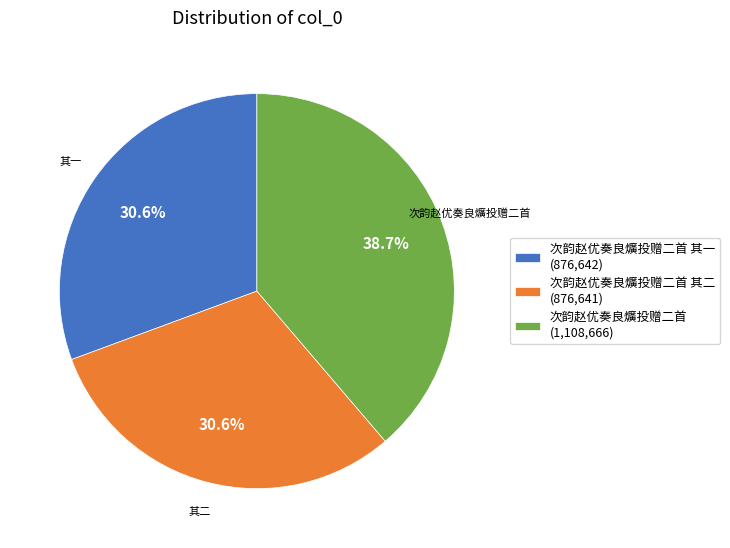

Which category has the biggest portion of the pie?

次韵赵优奏良爌投赠二首 (1,108,666)